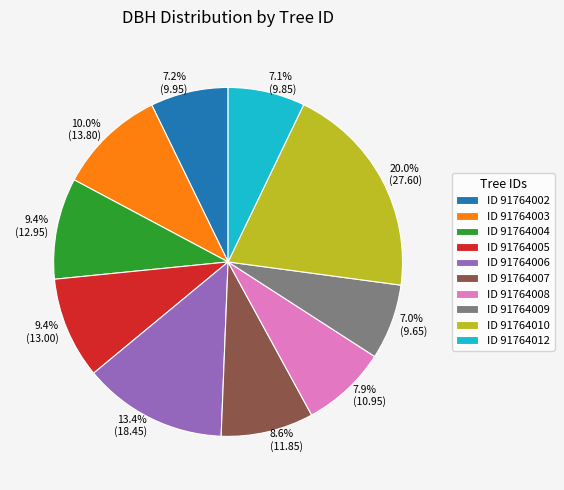

Does any single category account for the majority?

No